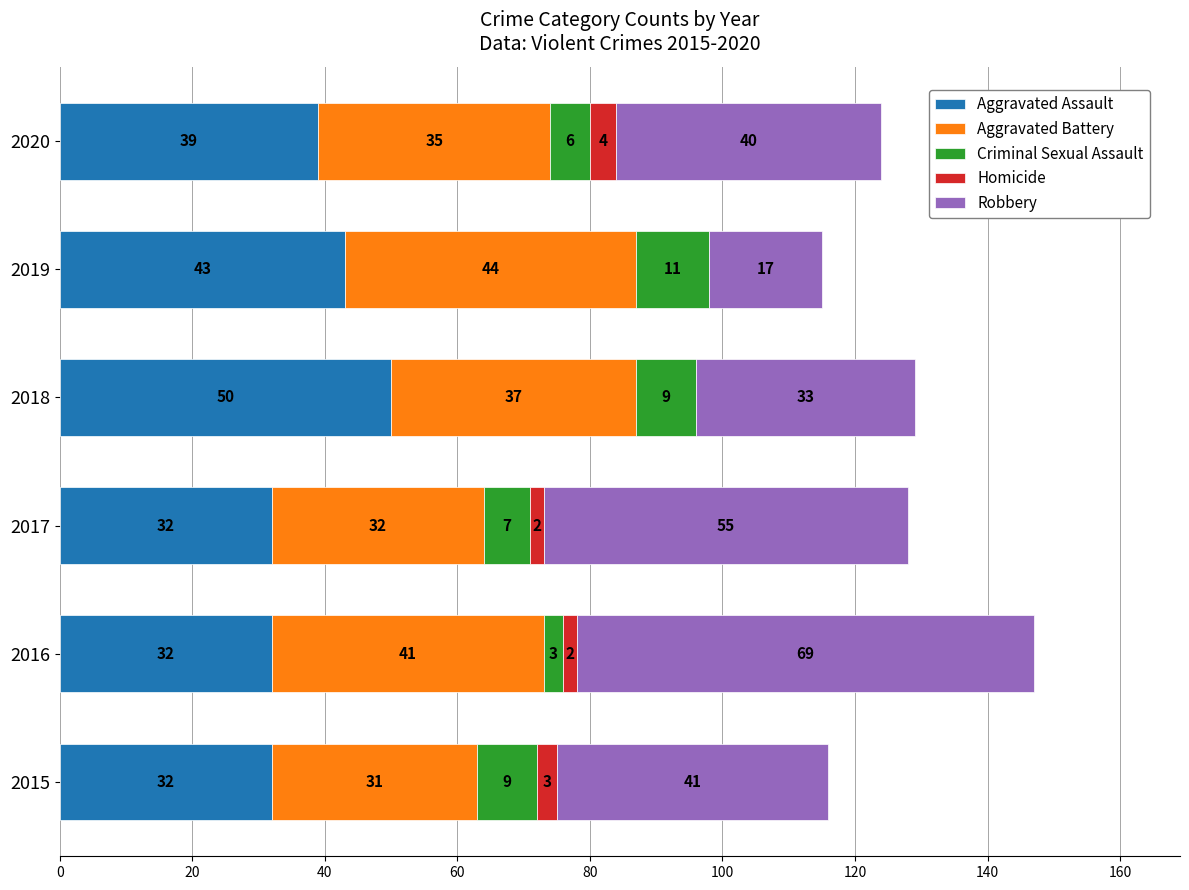

What is the total value across all series at 2019?

115